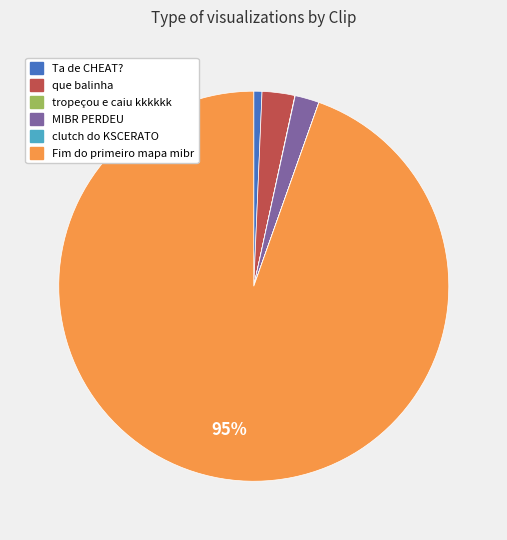

Does Fim do primeiro mapa mibr account for over 50% of the chart?

Yes